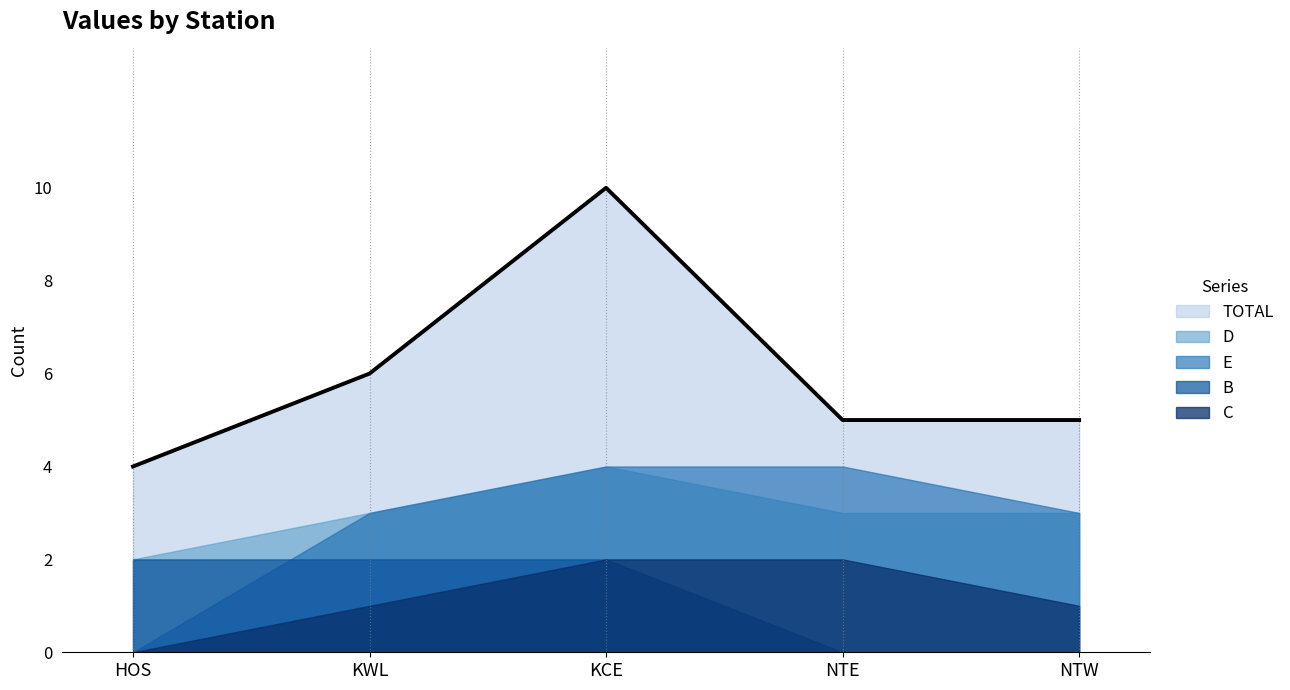

At which category does the chart reach its peak across all series?

KCE